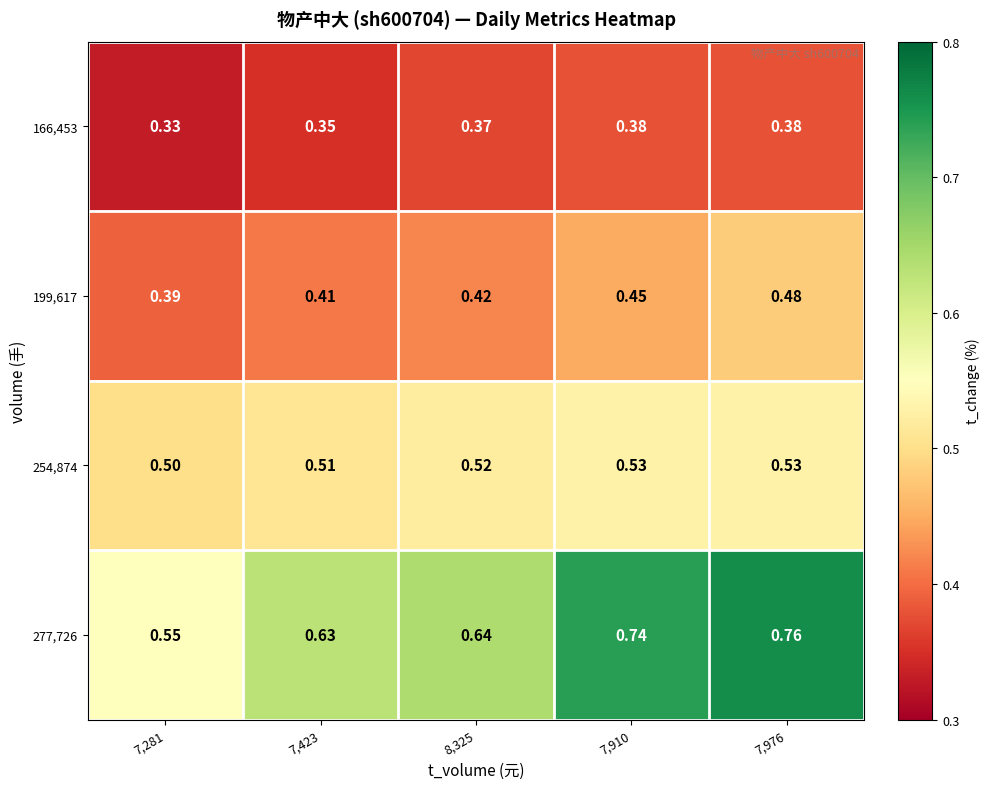

Count the number of data series in this chart.

4